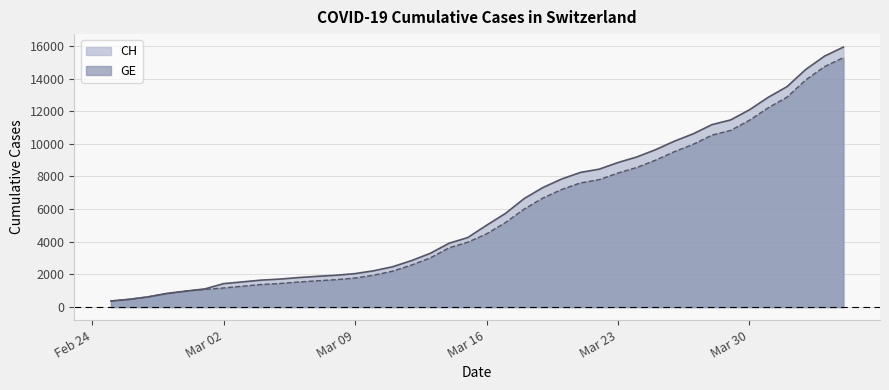

What is the average value of the CH series?

6053